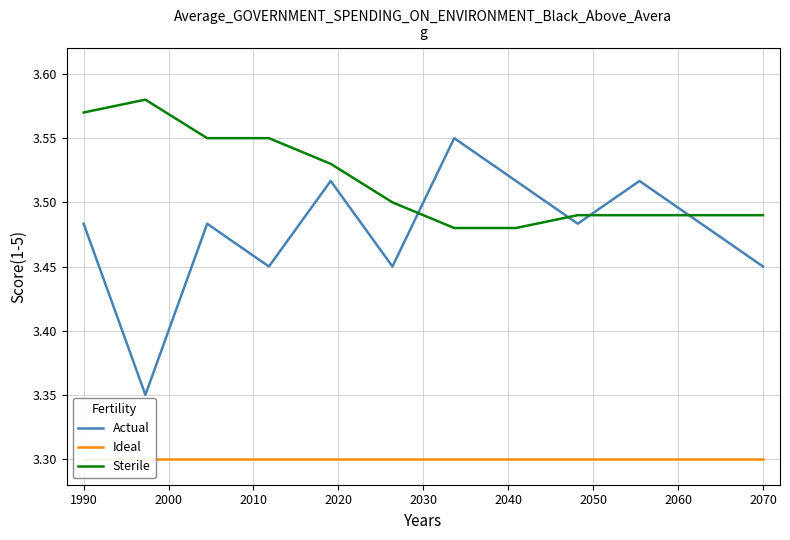

True or false: Sterile and Actual cross at least once.

True